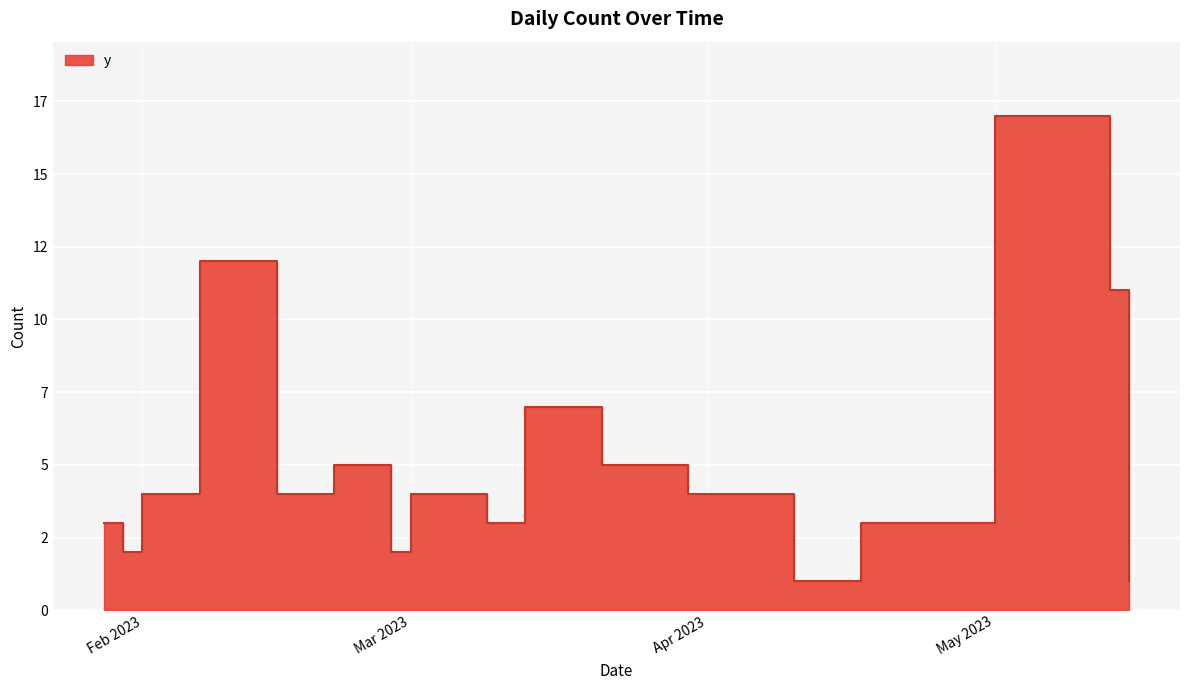

How many data points are less than 4?

8